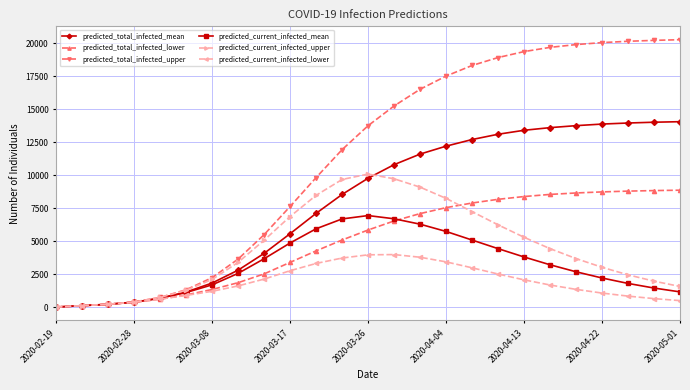

Which series has the largest total across all categories?

predicted_total_infected_upper